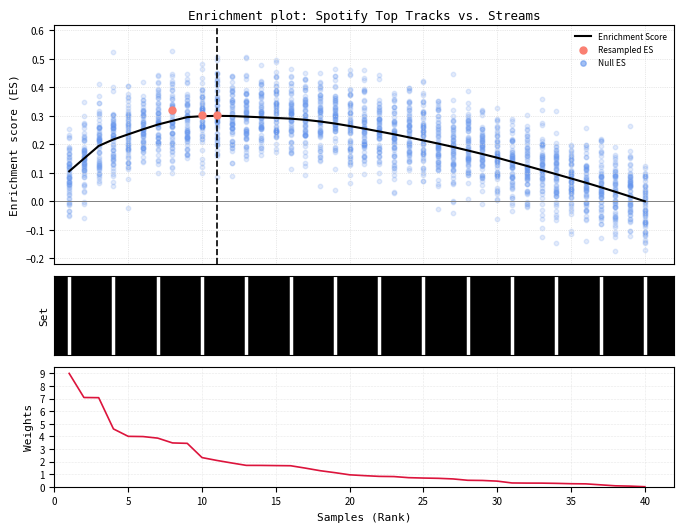

What is the change in value from 12 to 34?

-1.6